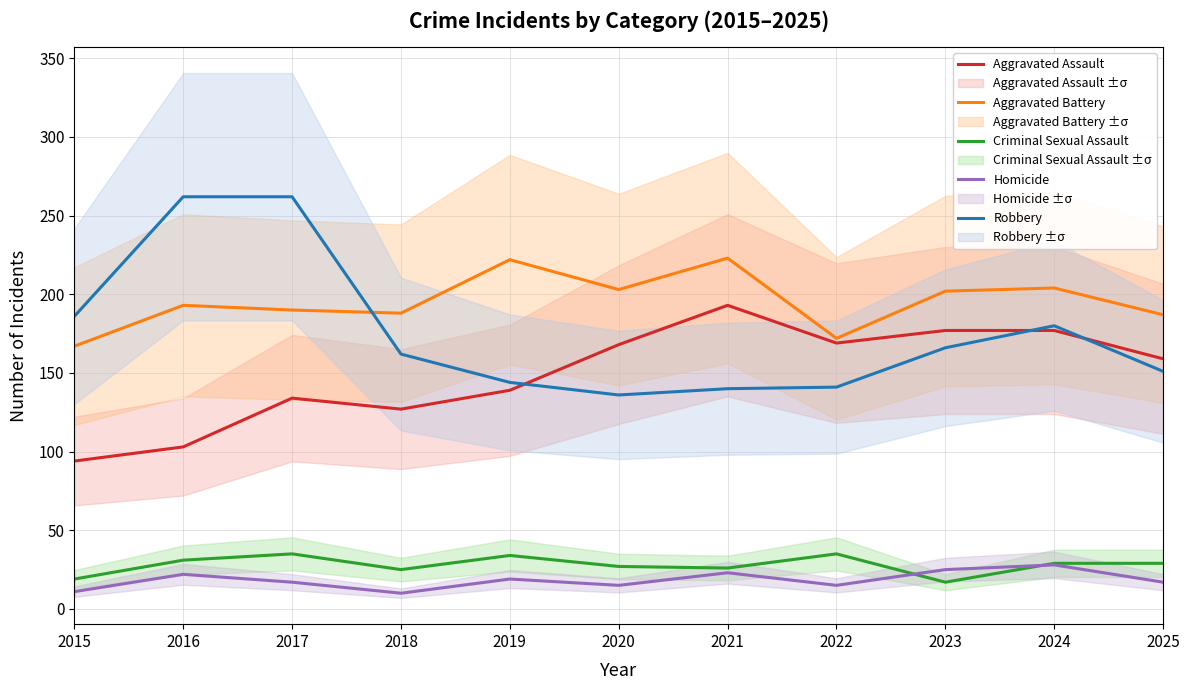

True or false: Homicide and Aggravated Assault intersect in this chart.

False